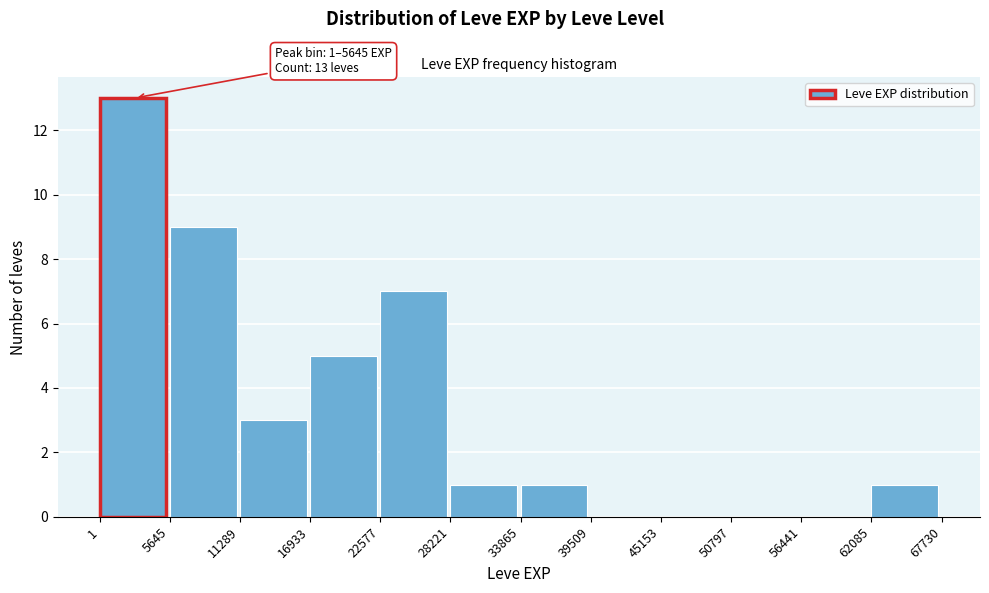

Which range on the x-axis has the tallest bar?

1 to 5645